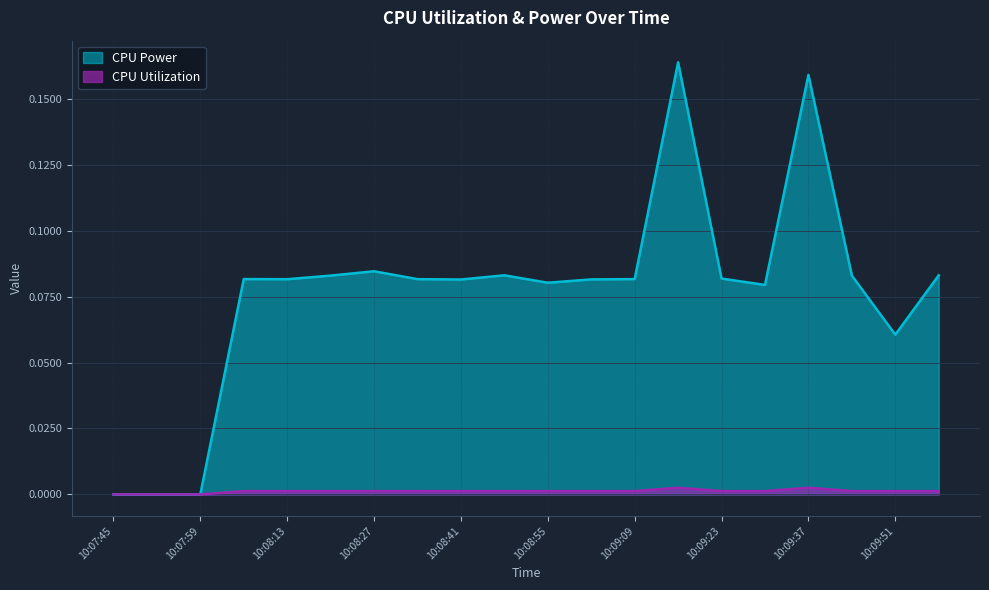

Rank the categories by CPU Utilization value from lowest to highest.

10:07:45, 10:07:52, 10:07:59, 10:08:55, 10:09:58, 10:08:20, 10:08:34, 10:08:41, 10:09:02, 10:09:09, 10:09:23, 10:09:30, 10:09:44, 10:09:51, 10:08:06, 10:08:13, 10:08:48, 10:08:27, 10:09:16, 10:09:37